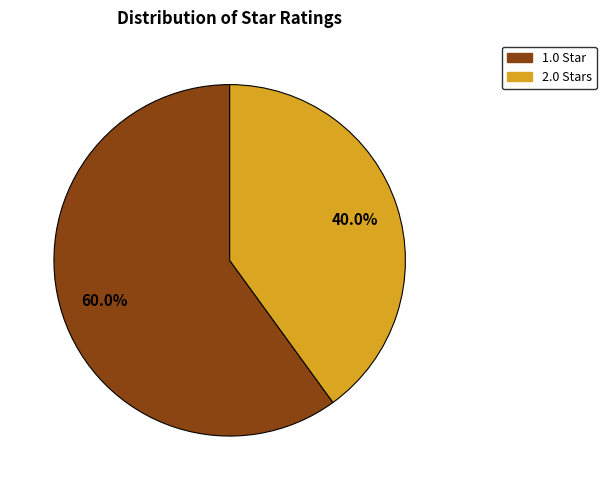

Does any single category account for the majority?

Yes